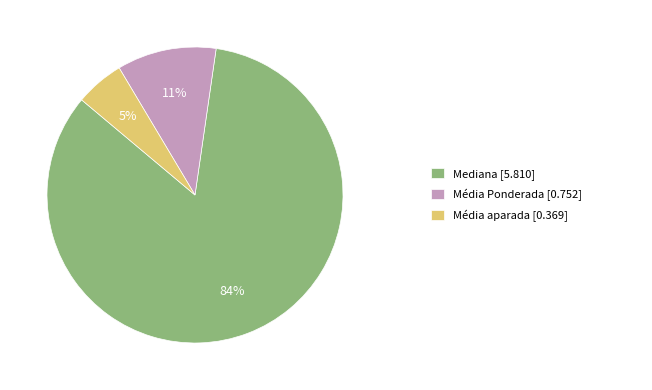

To the nearest percent, what is the difference between the largest and smallest slice percentages?

79%